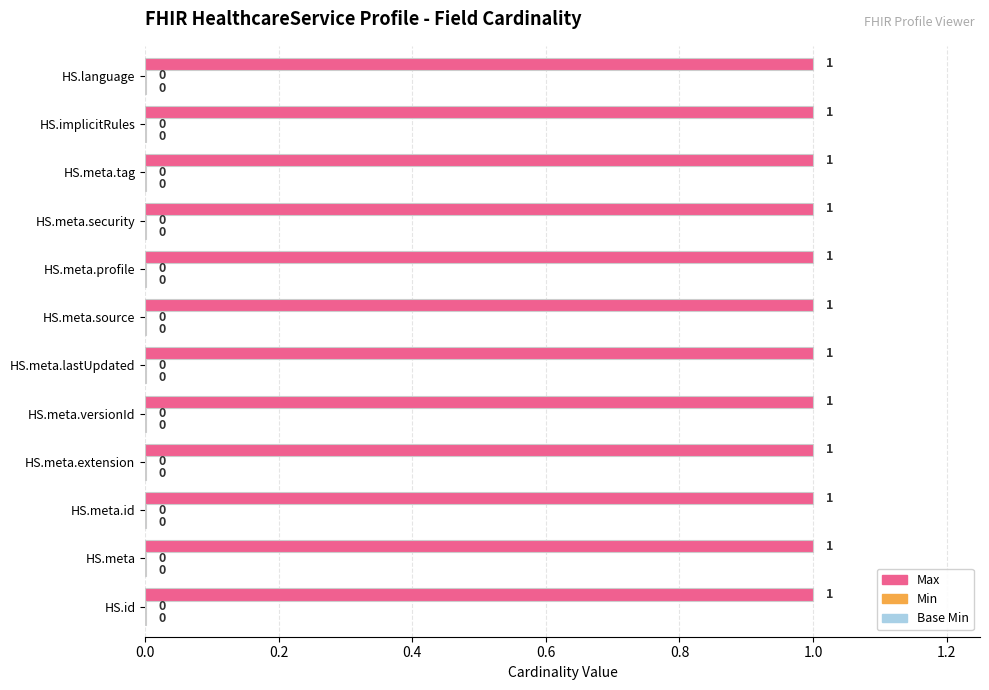

Which series has the largest total across all categories?

Max